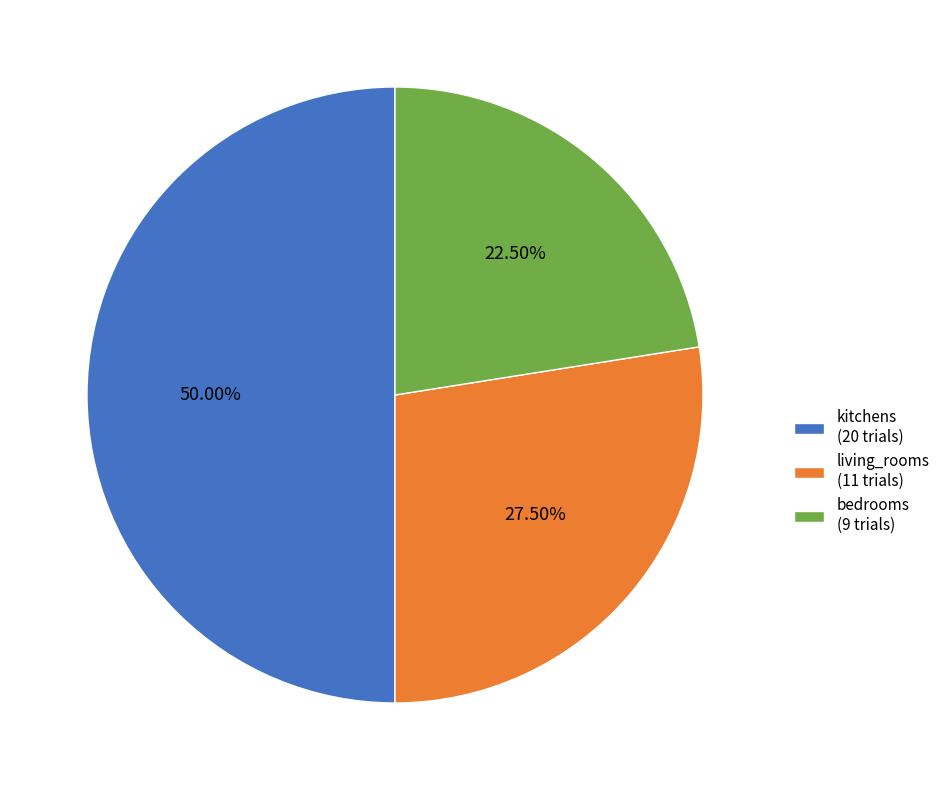

Does bedrooms (9 trials) account for over 50% of the chart?

No